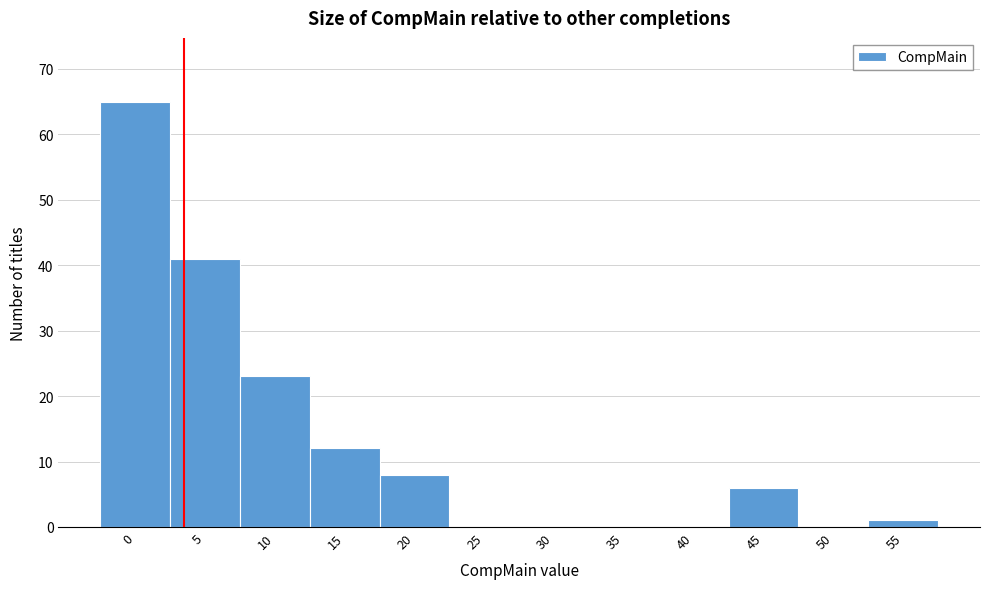

Reading right to left, extract all data points from this chart.

55=1	50=0	45=6	40=0	35=0	30=0	25=0	20=8	15=12	10=23	5=41	0=65